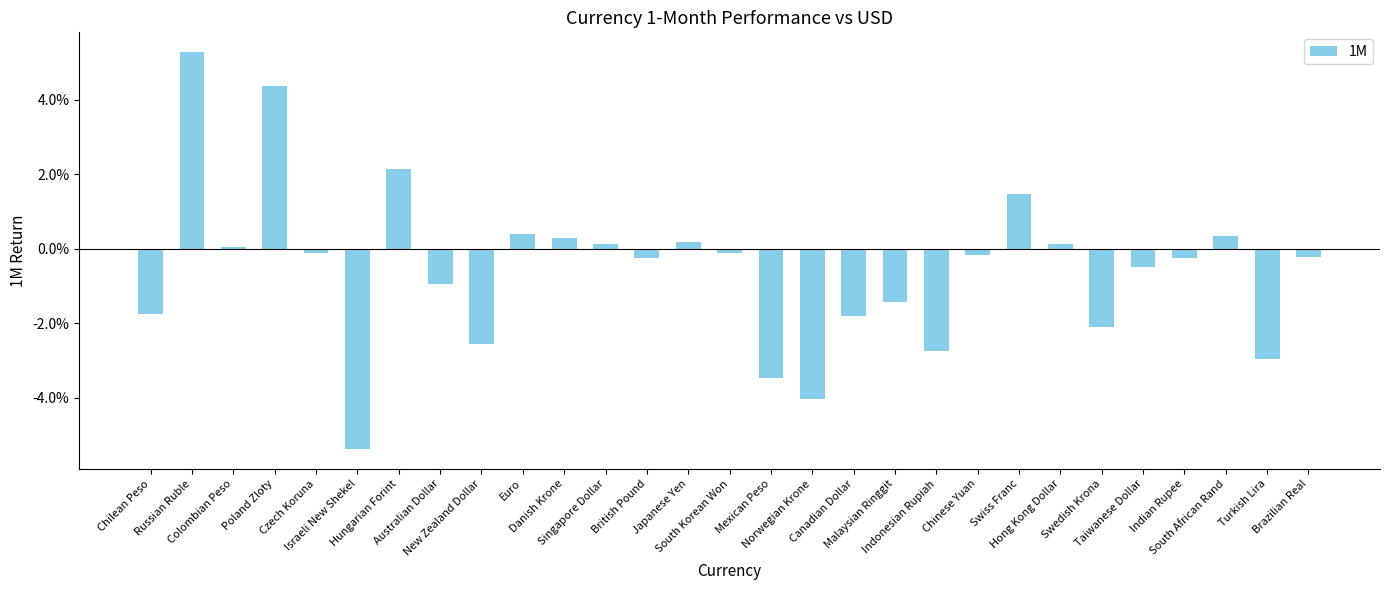

Does the chart contain any negative values?

Yes